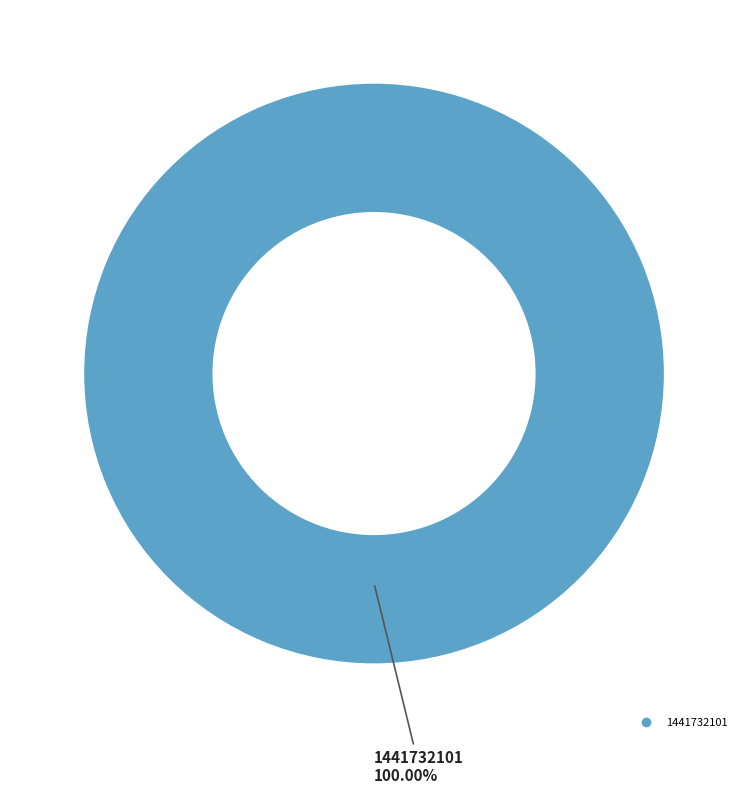

Does any single category account for the majority?

Yes